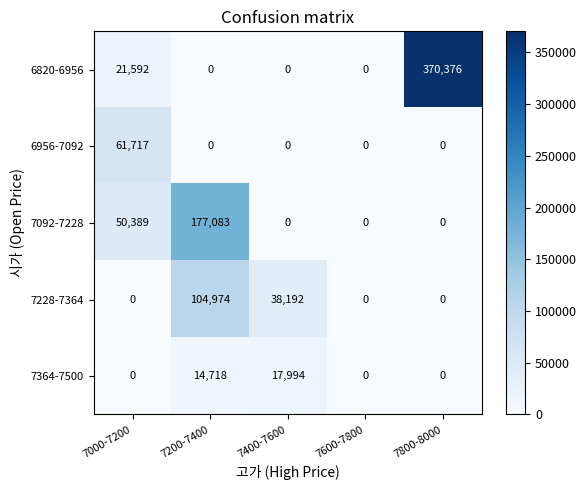

What is the total value across all series at 7800-8000?

370376